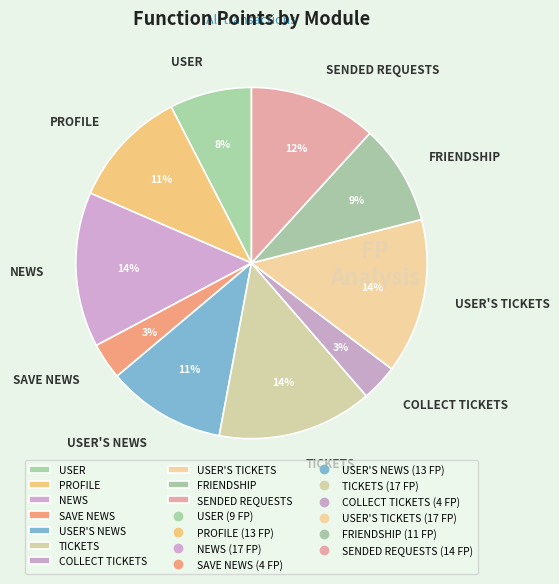

How many segments does this pie chart have?

10